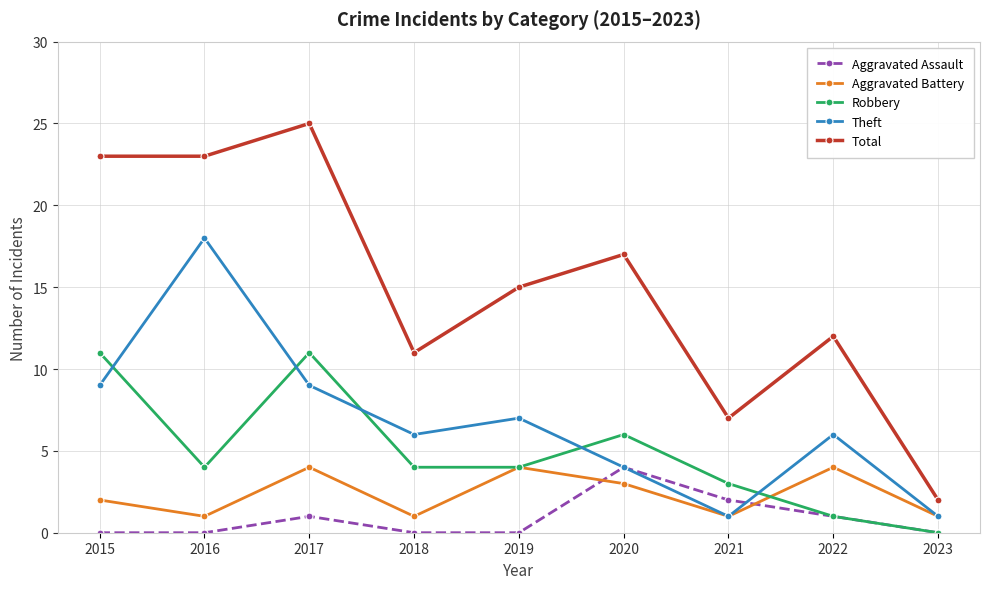

What is the minimum value for Aggravated Battery?

1